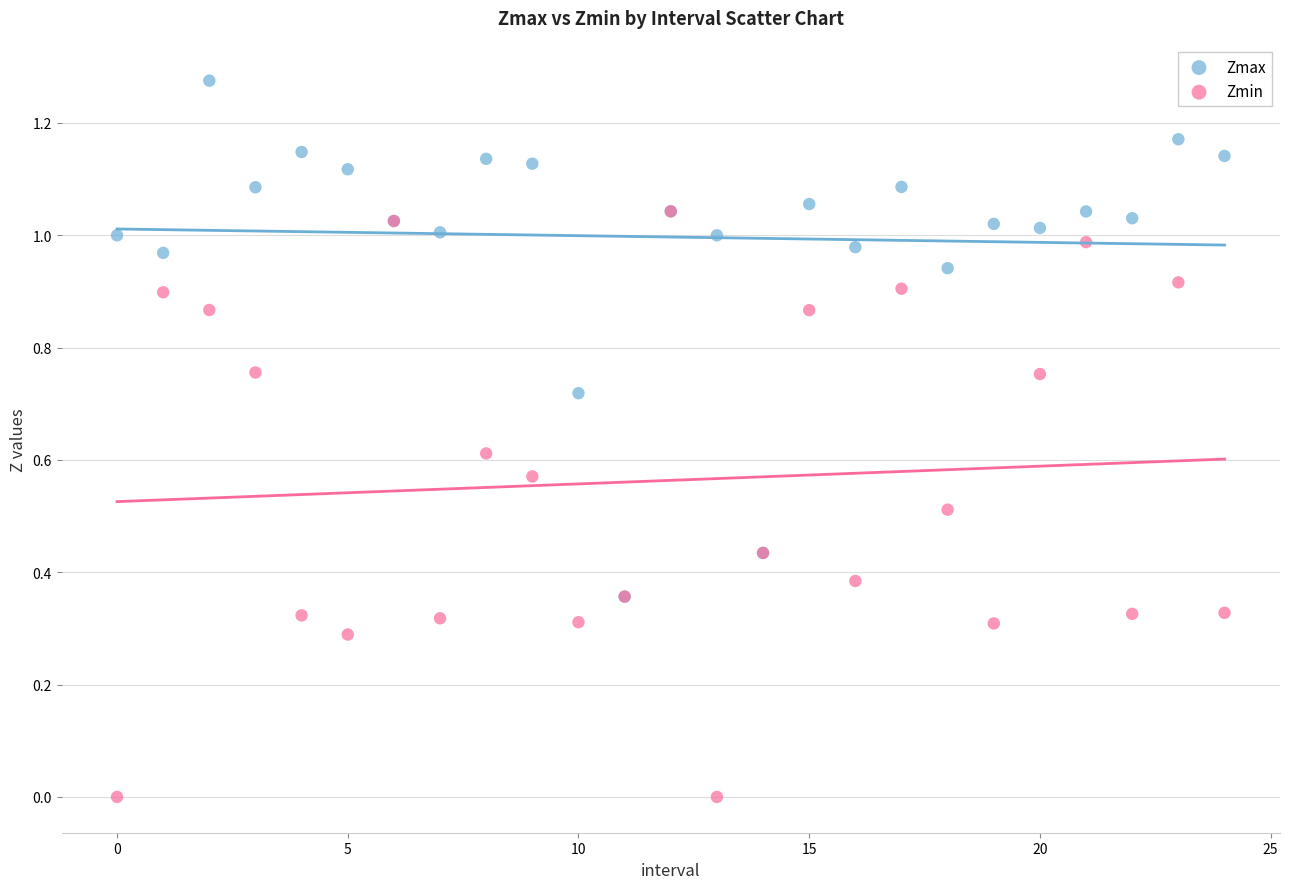

Which series reaches the maximum Y coordinate?

Zmax